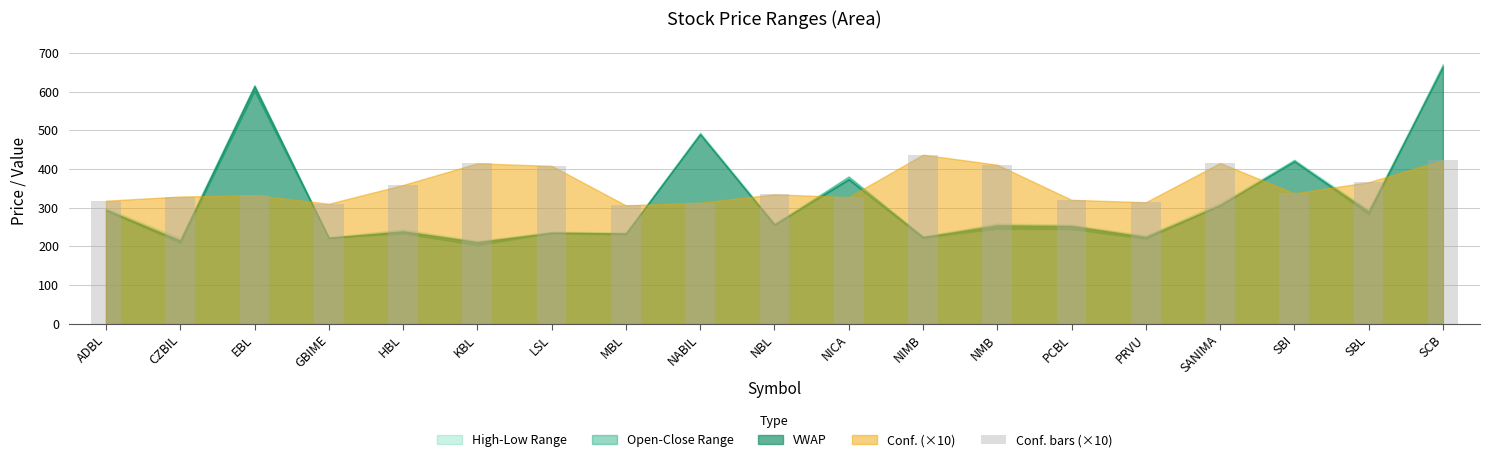

True or false: the data shows 187.3 at MBL.

False